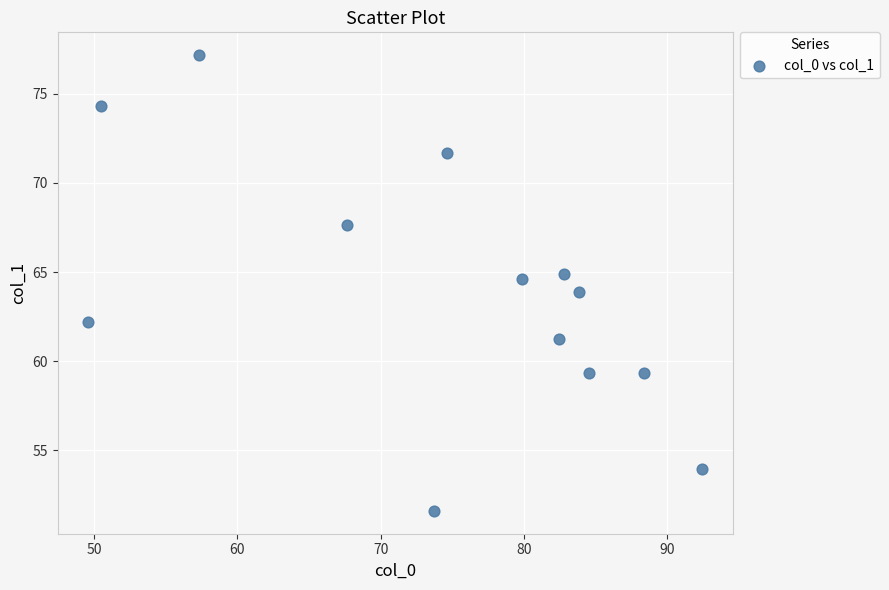

What is the range of X values (max minus min)?

42.8